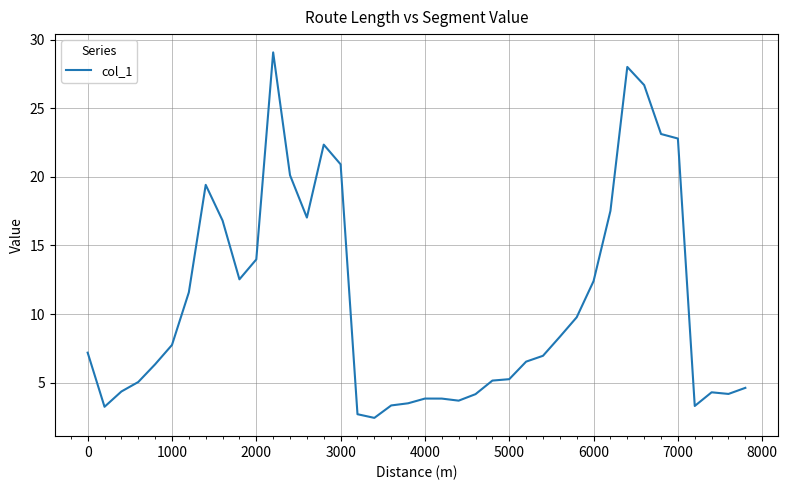

What is the difference between the maximum and minimum values?

26.6